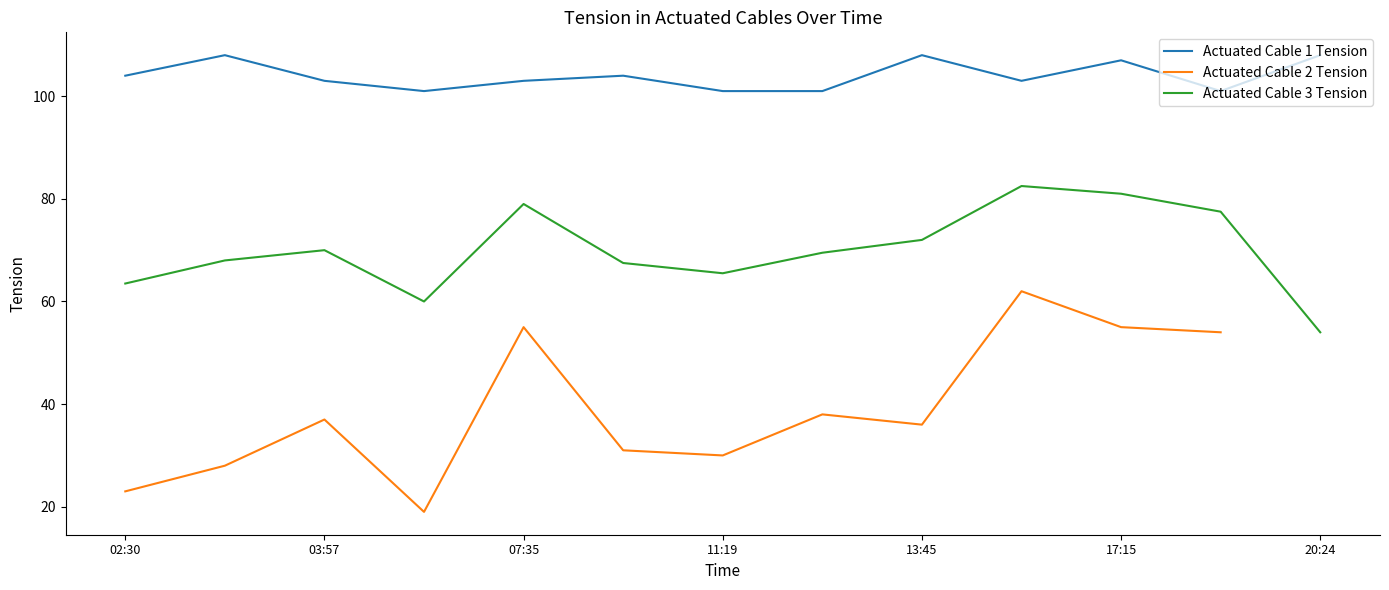

True or false: Actuated Cable 2 Tension and Actuated Cable 3 Tension intersect in this chart.

False